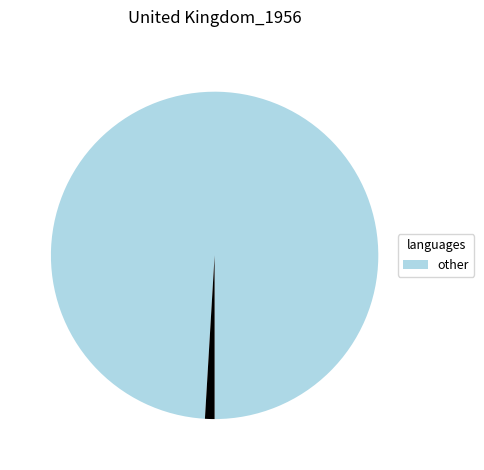

Does any single category account for the majority?

Yes